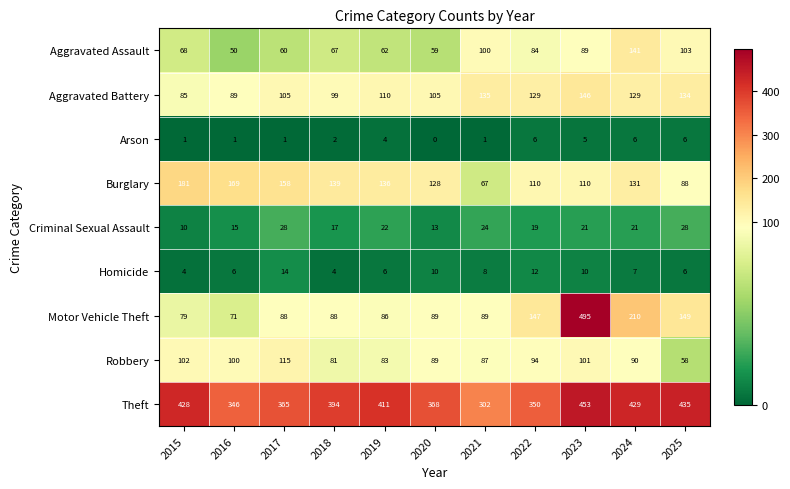

What is the approximate value of Burglary at 2015?

181